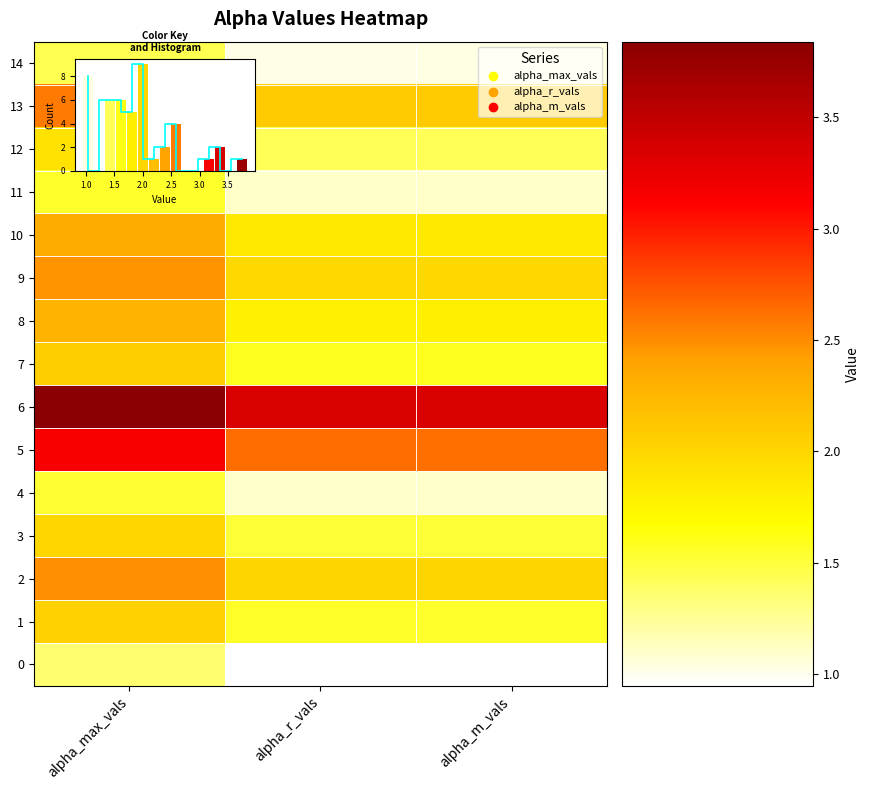

The value of 10 at alpha_max_vals is 0.8. True or false?

False